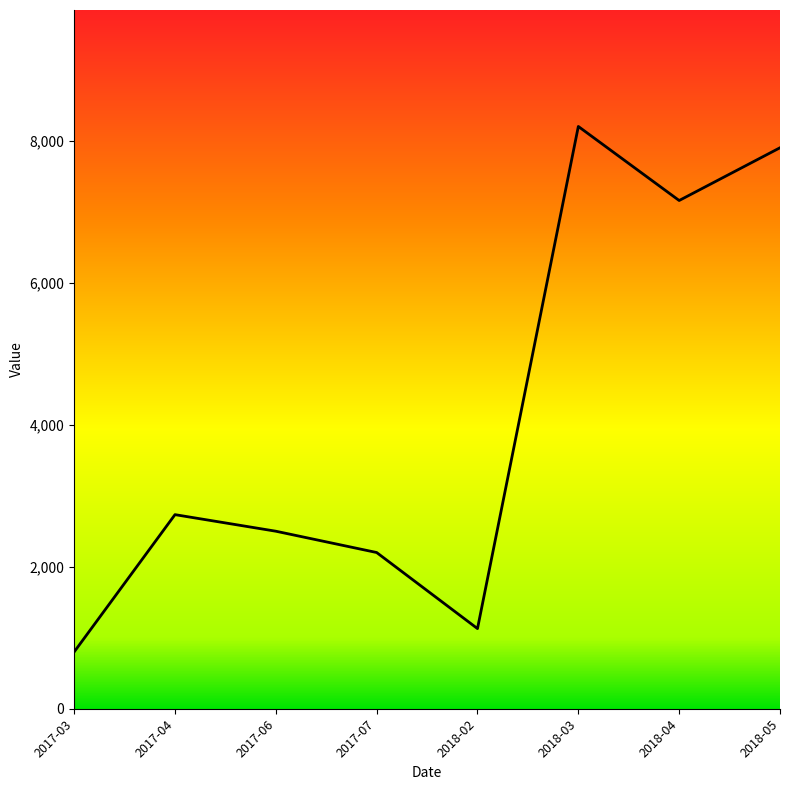

List the labels in order of value, smallest first.

2017-03, 2018-02, 2017-07, 2017-06, 2017-04, 2018-04, 2018-05, 2018-03